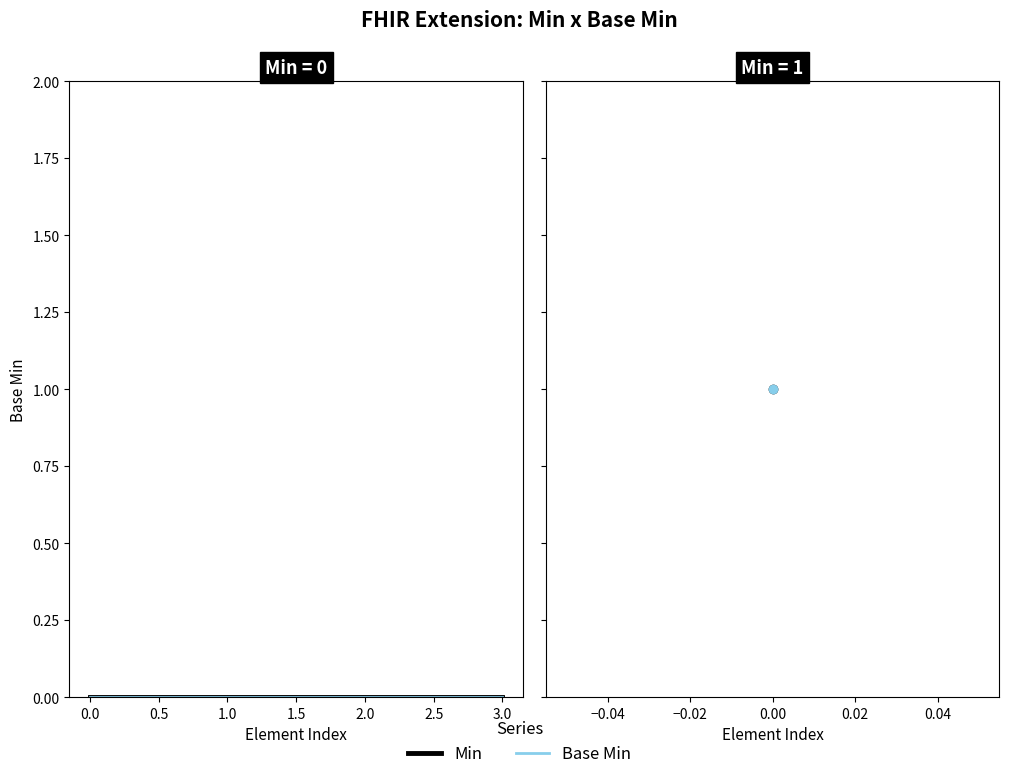

True or false: Base Min and Min intersect in this chart.

False